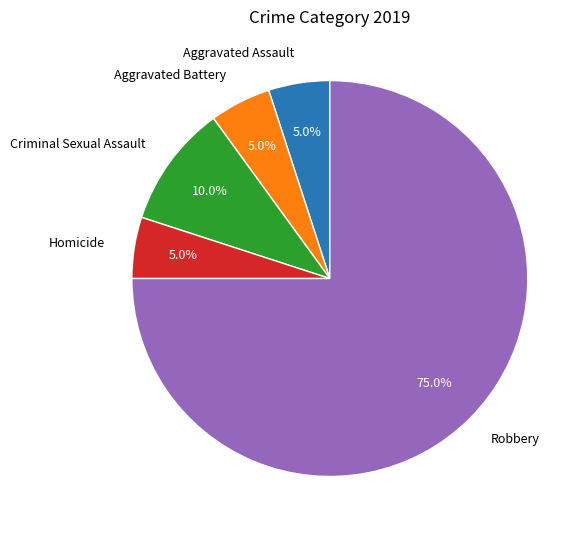

What is the ratio of the value at Criminal Sexual Assault to the value at Aggravated Battery?

2.0